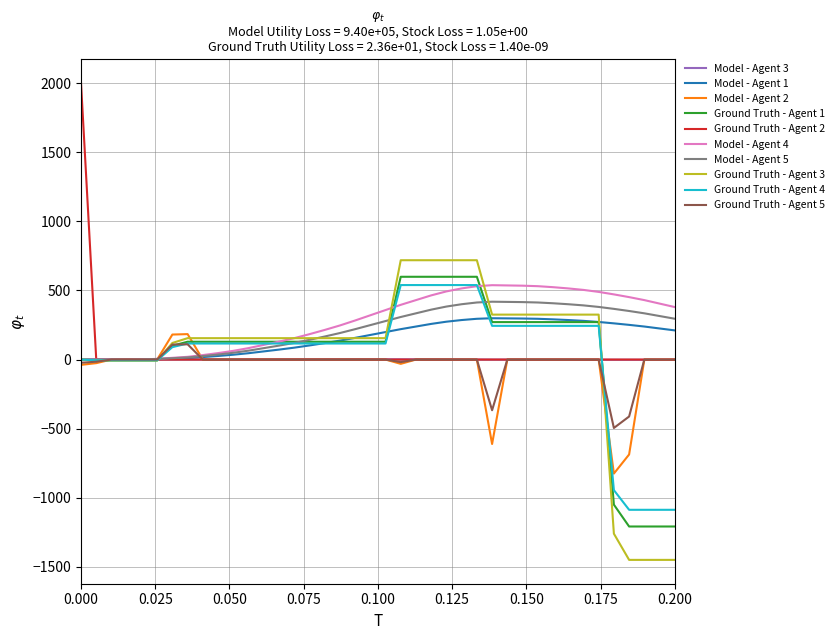

What is the smallest value displayed?

-1449.6